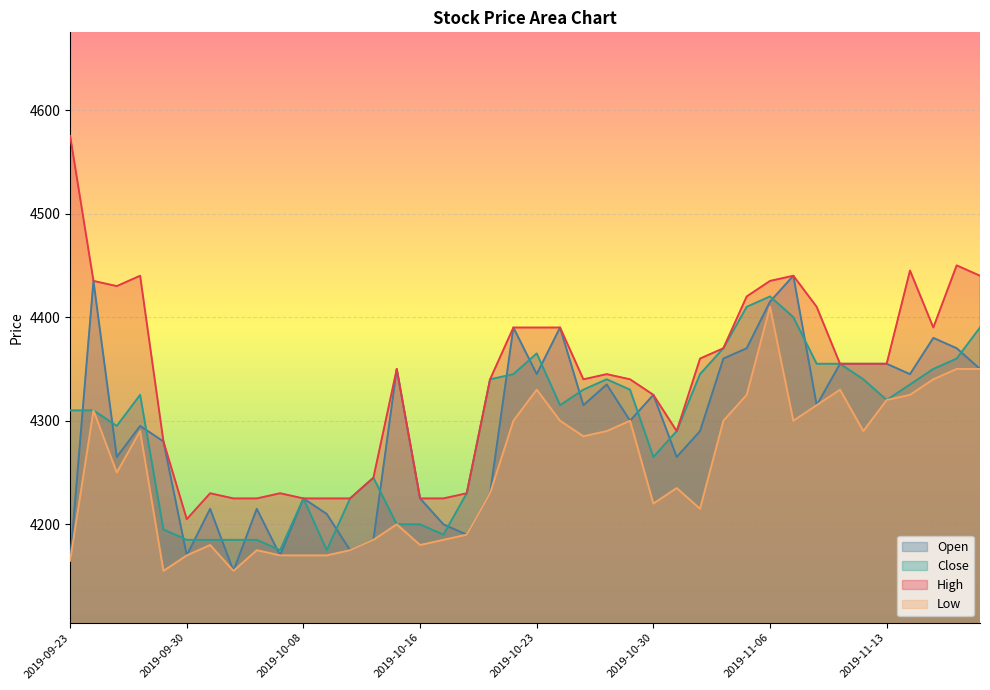

How many lines are shown in the chart?

4